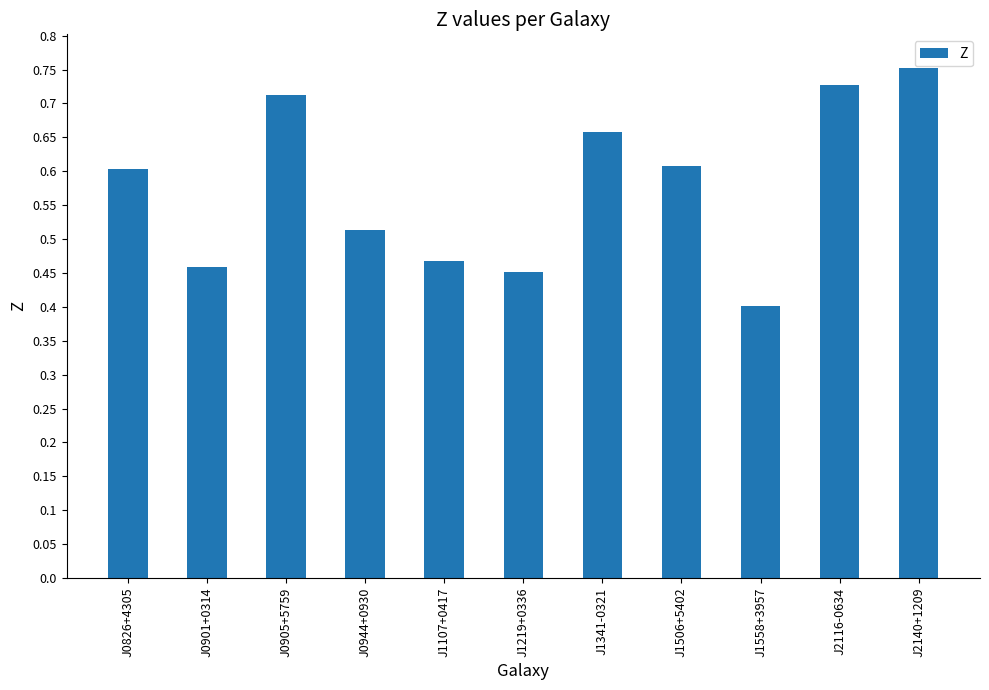

What is the label of the 6th bar from the right?

J1219+0336